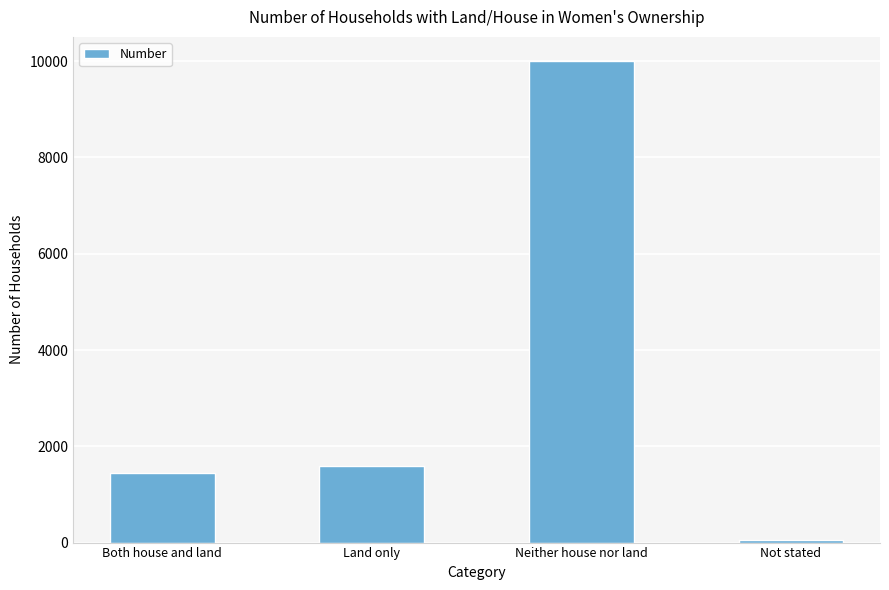

List the labels in order of value, largest first.

Neither house nor land, Land only, Both house and land, Not stated